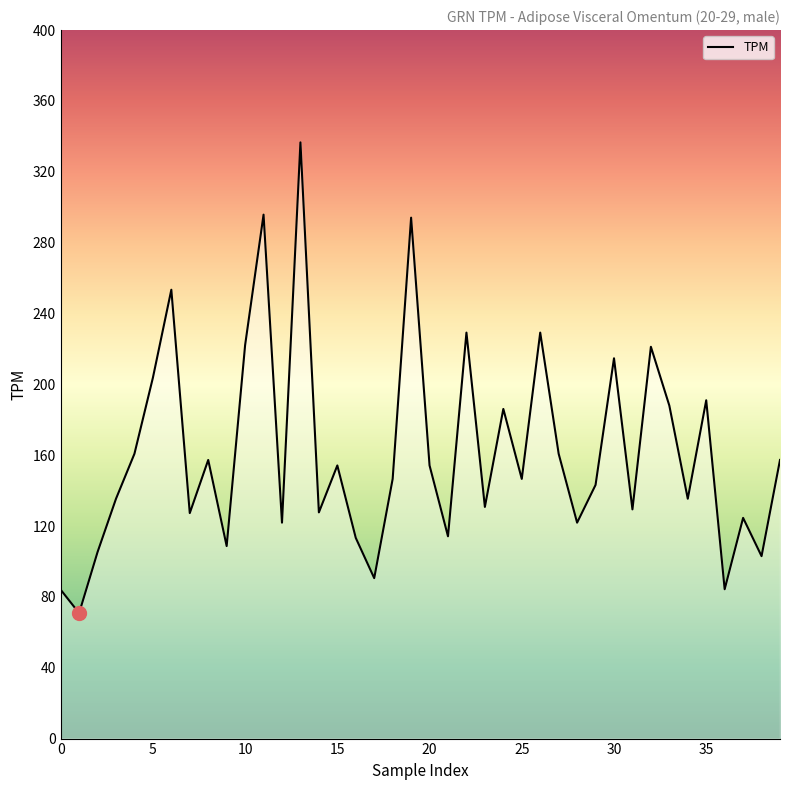

What is the minimum value shown in the chart?

70.8